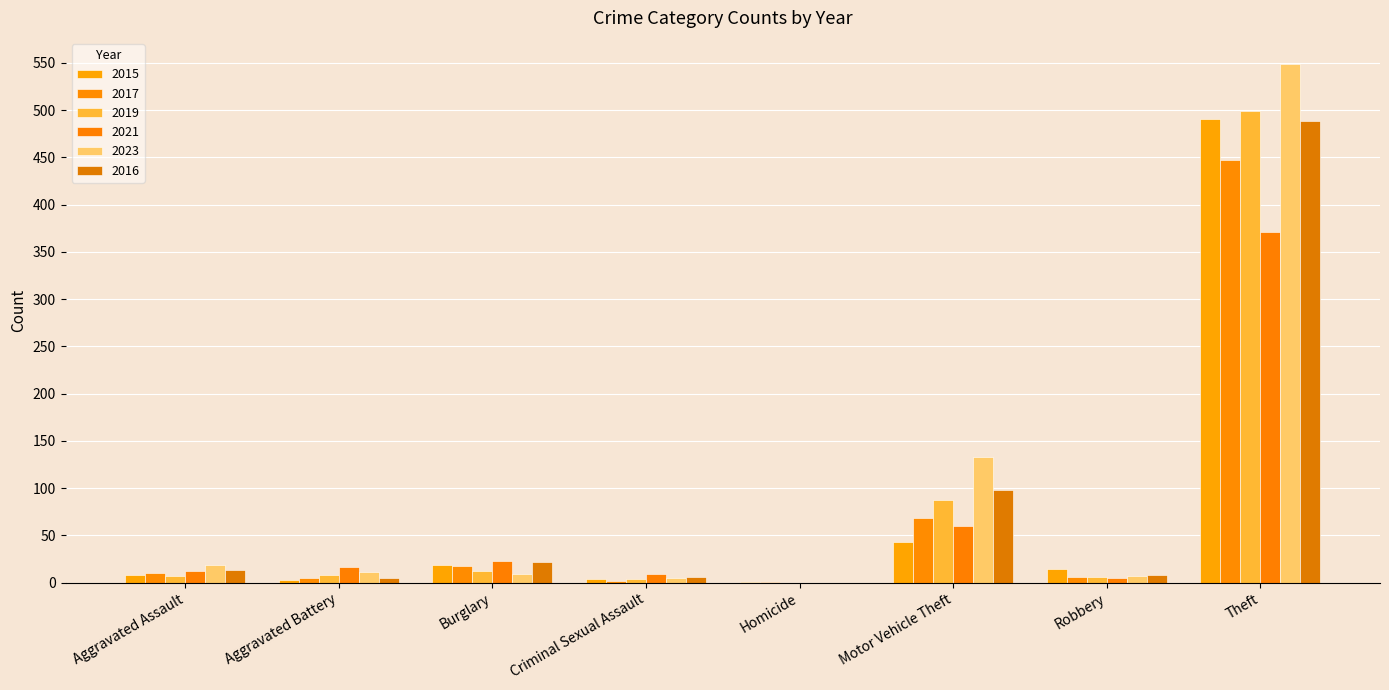

Is the value of 2023 at Aggravated Battery greater than the value of 2015 at Homicide?

Yes